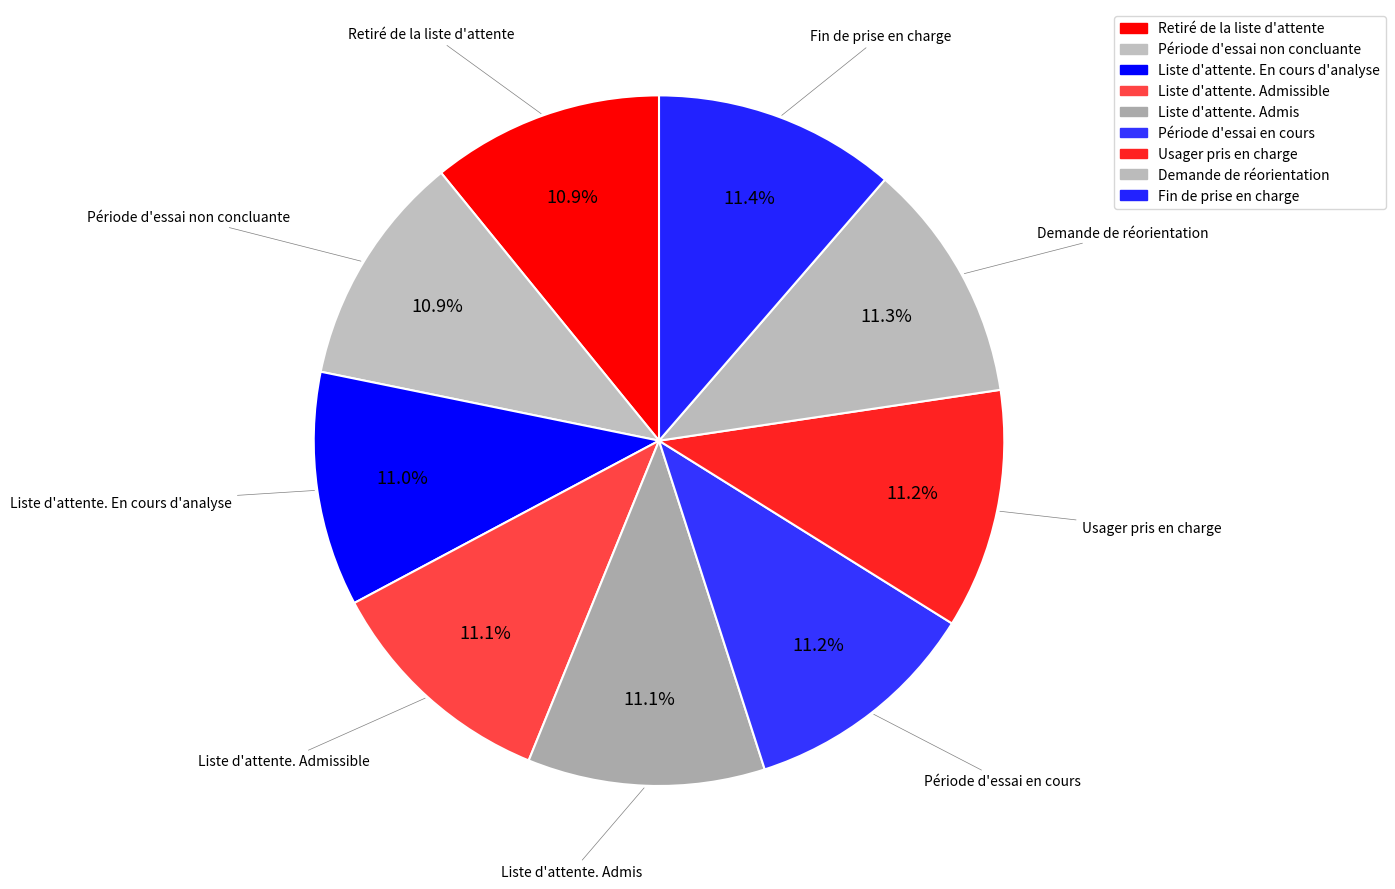

How many slices are in this pie chart?

9